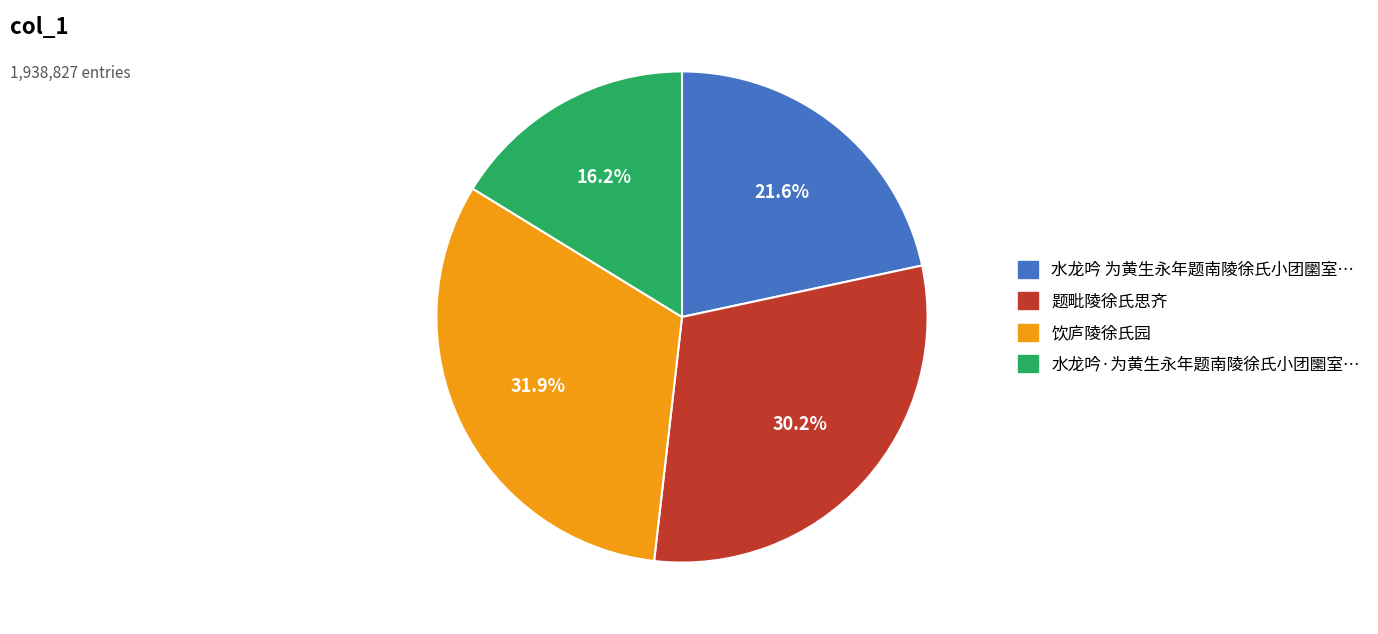

Is there a majority slice in this chart?

No